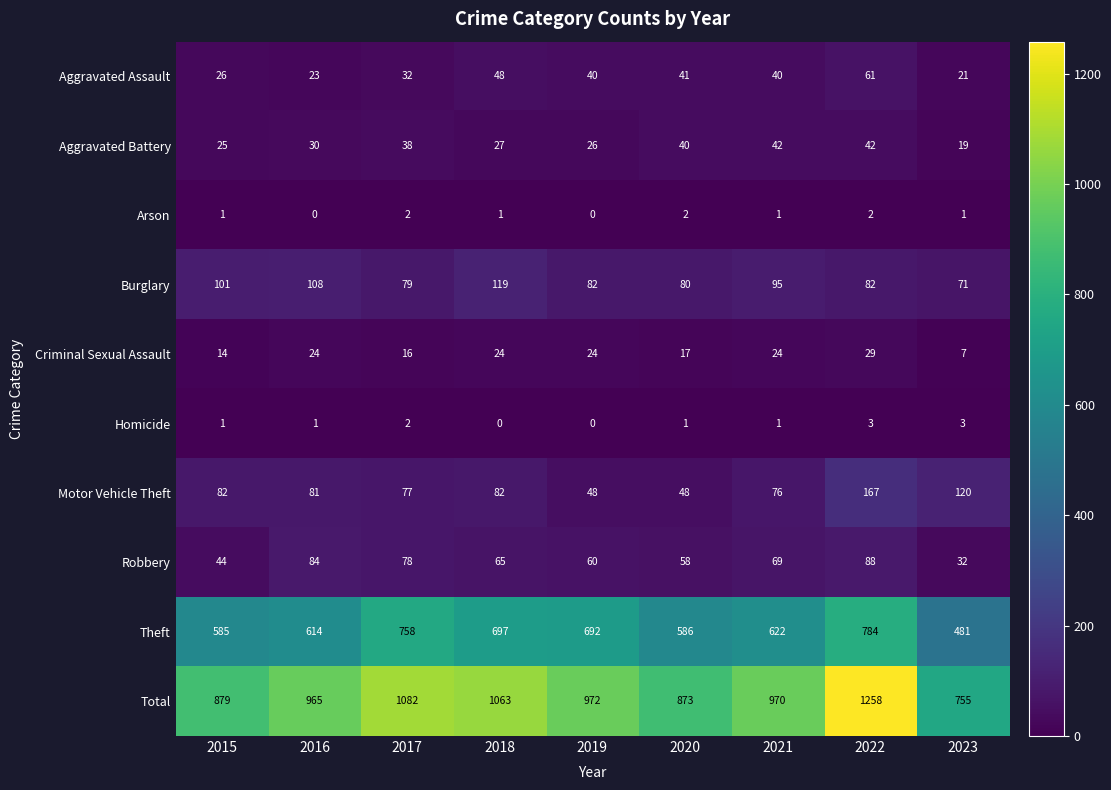

Which series has the largest range (max minus min)?

Total